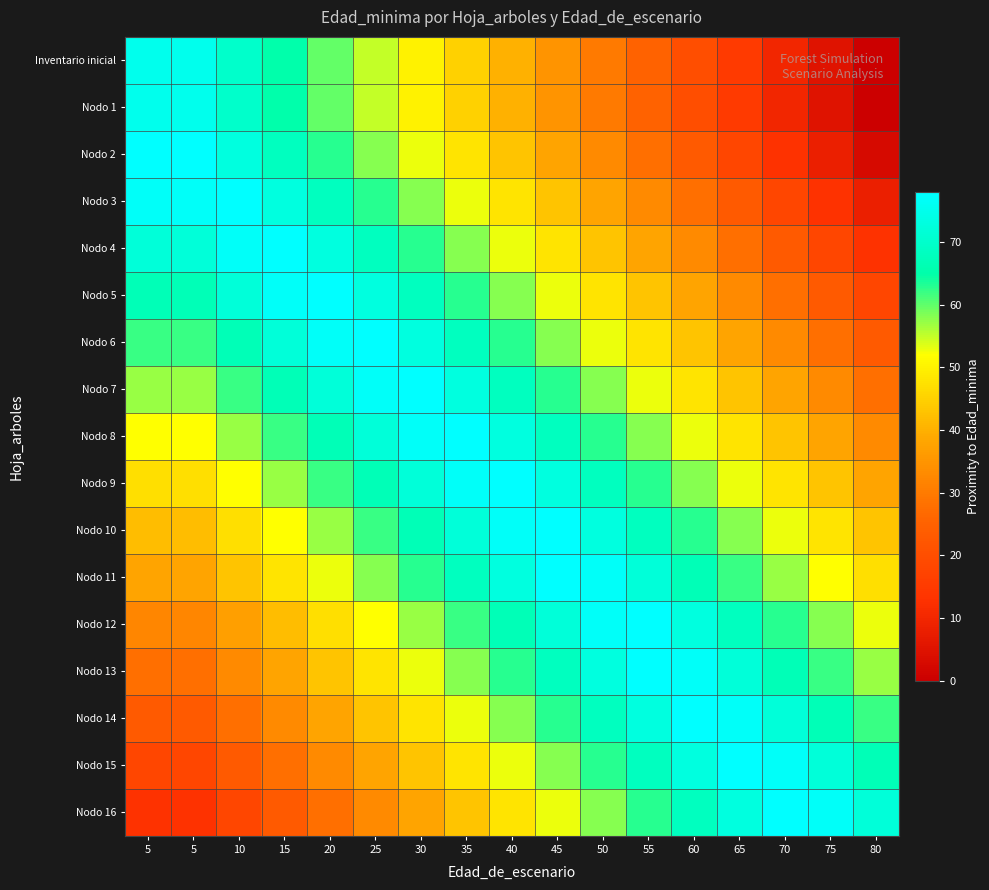

Reading left to right, extract all data points from this chart.

Inventario inicial: 5=75	5=75	10=70	15=65	20=60	25=55	30=50	35=45	40=40	45=35	50=30	55=25	60=20	65=15	70=10	75=5	80=0
Nodo 1: 5=75	5=75	10=70	15=65	20=60	25=55	30=50	35=45	40=40	45=35	50=30	55=25	60=20	65=15	70=10	75=5	80=0
Nodo 2: 5=78	5=78	10=73	15=68	20=63	25=58	30=53	35=48	40=43	45=38	50=33	55=28	60=23	65=18	70=13	75=8	80=3
Nodo 3: 5=77	5=77	10=78	15=73	20=68	25=63	30=58	35=53	40=48	45=43	50=38	55=33	60=28	65=23	70=18	75=13	80=8
Nodo 4: 5=72	5=72	10=77	15=78	20=73	25=68	30=63	35=58	40=53	45=48	50=43	55=38	60=33	65=28	70=23	75=18	80=13
Nodo 5: 5=67	5=67	10=72	15=77	20=78	25=73	30=68	35=63	40=58	45=53	50=48	55=43	60=38	65=33	70=28	75=23	80=18
Nodo 6: 5=62	5=62	10=67	15=72	20=77	25=78	30=73	35=68	40=63	45=58	50=53	55=48	60=43	65=38	70=33	75=28	80=23
Nodo 7: 5=57	5=57	10=62	15=67	20=72	25=77	30=78	35=73	40=68	45=63	50=58	55=53	60=48	65=43	70=38	75=33	80=28
Nodo 8: 5=52	5=52	10=57	15=62	20=67	25=72	30=77	35=78	40=73	45=68	50=63	55=58	60=53	65=48	70=43	75=38	80=33
Nodo 9: 5=47	5=47	10=52	15=57	20=62	25=67	30=72	35=77	40=78	45=73	50=68	55=63	60=58	65=53	70=48	75=43	80=38
Nodo 10: 5=42	5=42	10=47	15=52	20=57	25=62	30=67	35=72	40=77	45=78	50=73	55=68	60=63	65=58	70=53	75=48	80=43
Nodo 11: 5=38	5=38	10=43	15=48	20=53	25=58	30=63	35=68	40=73	45=78	50=77	55=72	60=67	65=62	70=57	75=52	80=47
Nodo 12: 5=32	5=32	10=37	15=42	20=47	25=52	30=57	35=62	40=67	45=72	50=77	55=78	60=73	65=68	70=63	75=58	80=53
Nodo 13: 5=28	5=28	10=33	15=38	20=43	25=48	30=53	35=58	40=63	45=68	50=73	55=78	60=77	65=72	70=67	75=62	80=57
Nodo 14: 5=23	5=23	10=28	15=33	20=38	25=43	30=48	35=53	40=58	45=63	50=68	55=73	60=78	65=77	70=72	75=67	80=62
Nodo 15: 5=18	5=18	10=23	15=28	20=33	25=38	30=43	35=48	40=53	45=58	50=63	55=68	60=73	65=78	70=77	75=72	80=67
Nodo 16: 5=13	5=13	10=18	15=23	20=28	25=33	30=38	35=43	40=48	45=53	50=58	55=63	60=68	65=73	70=78	75=77	80=72